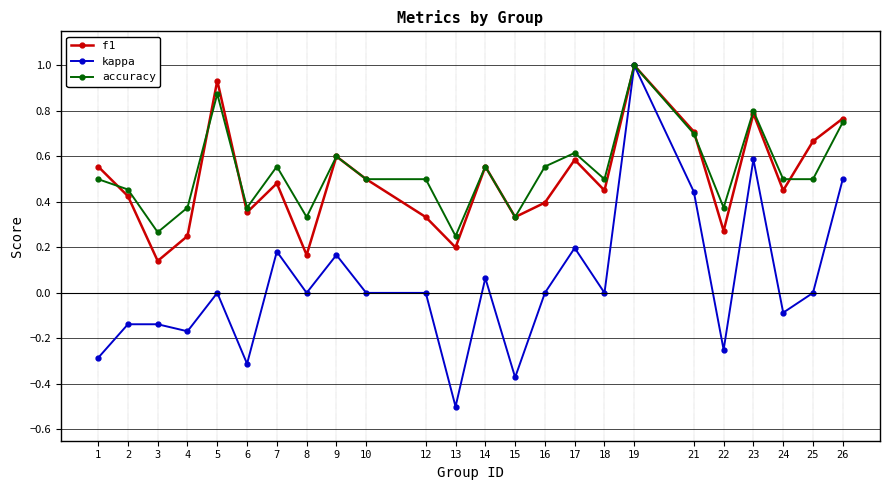

How many categories are shown in the chart?

24